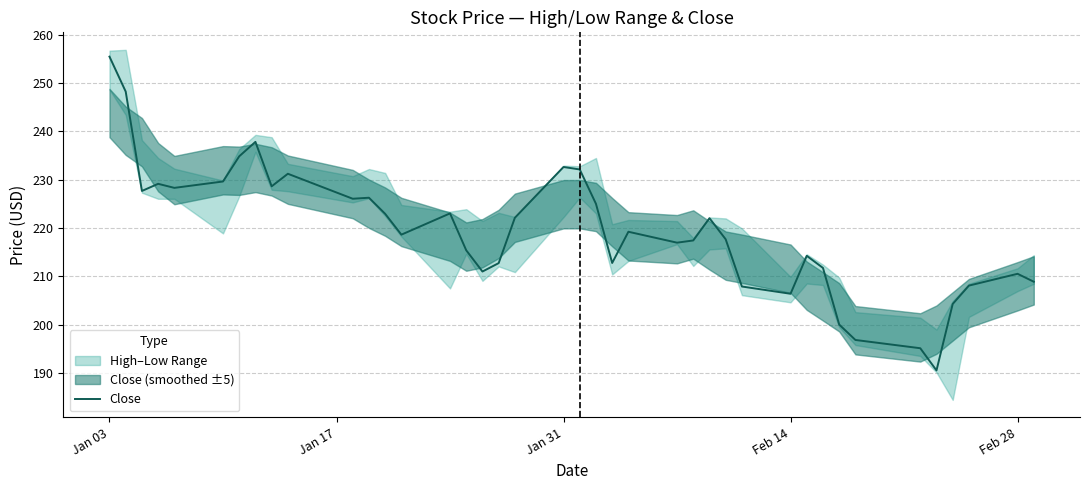

The Close series shows 255.5 at Jan 03. True or false?

True